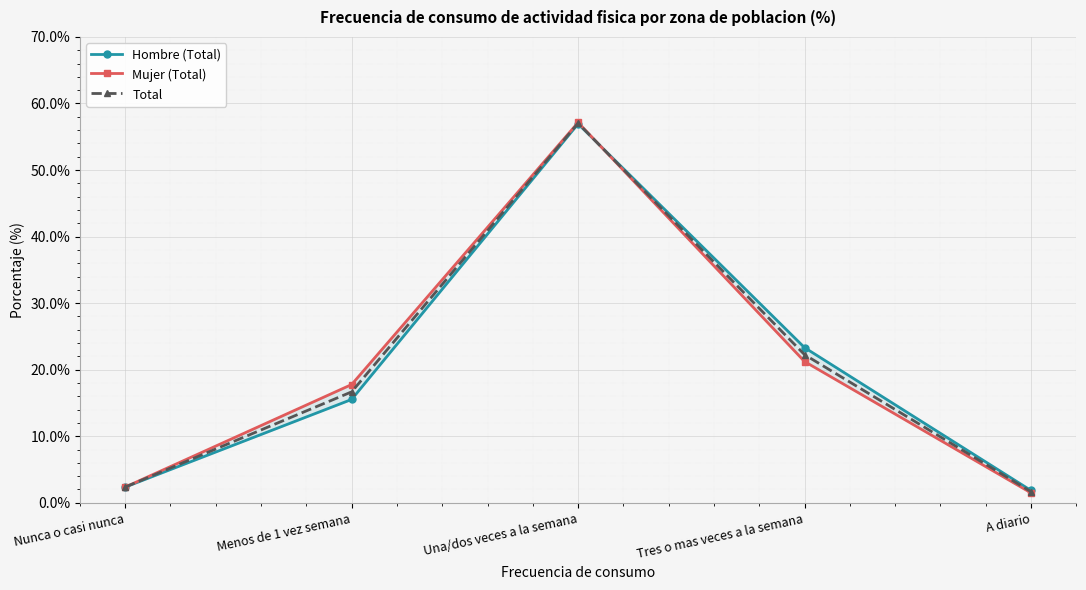

Where is the first local maximum for Total?

Una/dos veces a la semana